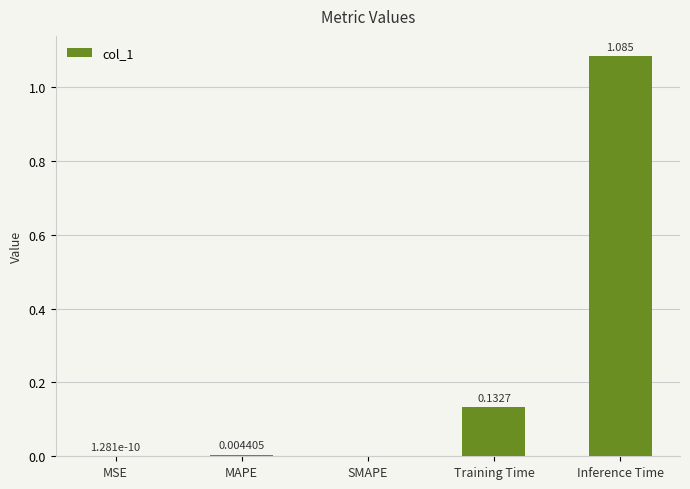

At which category does the chart reach its peak across all series?

Inference Time